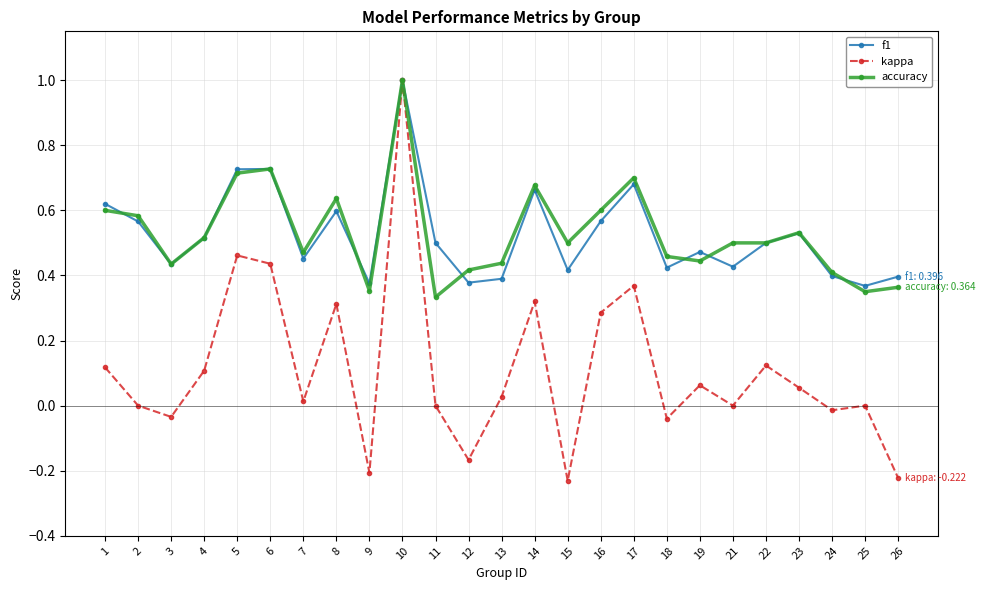

At which category does the chart reach its peak across all series?

10